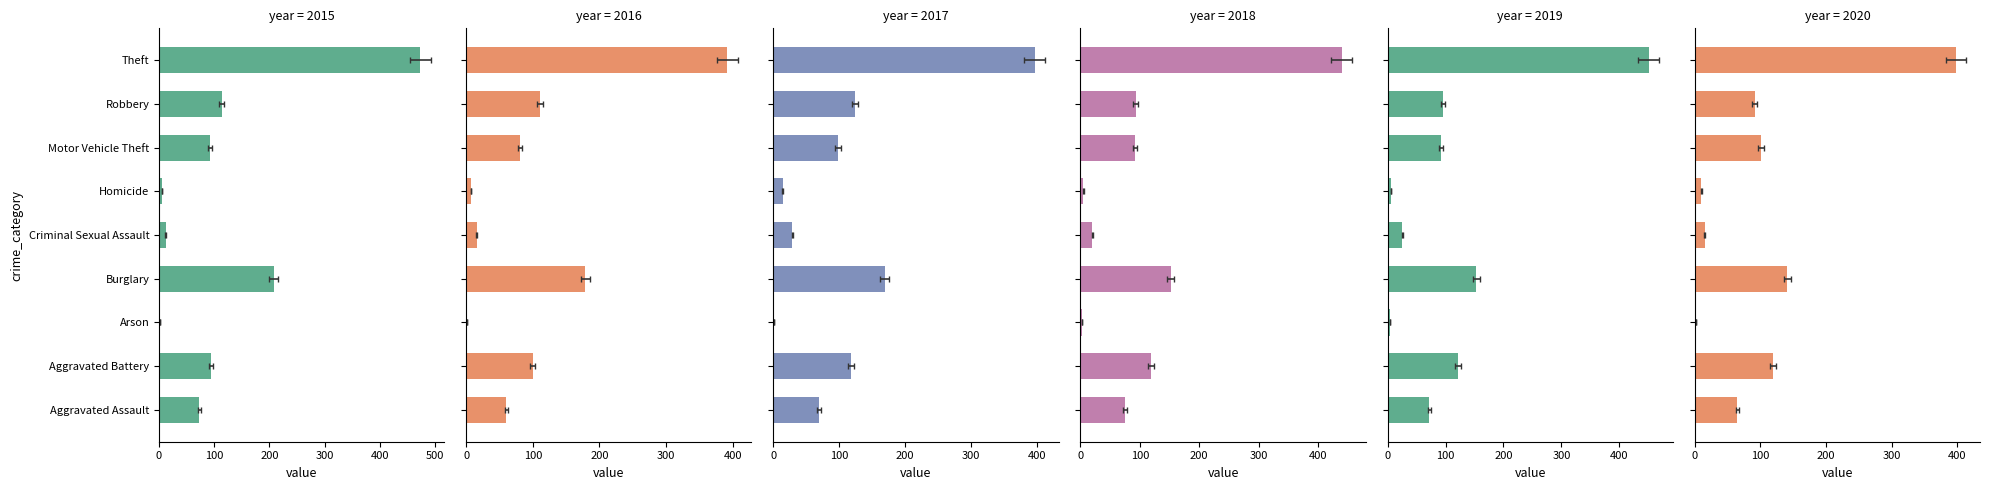

What are all the series names shown in the legend?

2015, 2016, 2017, 2018, 2019, 2020